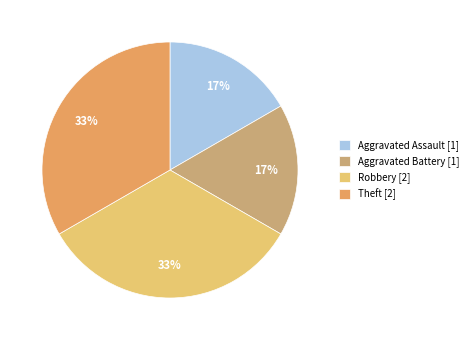

To the nearest percent, what is the average slice percentage?

25%